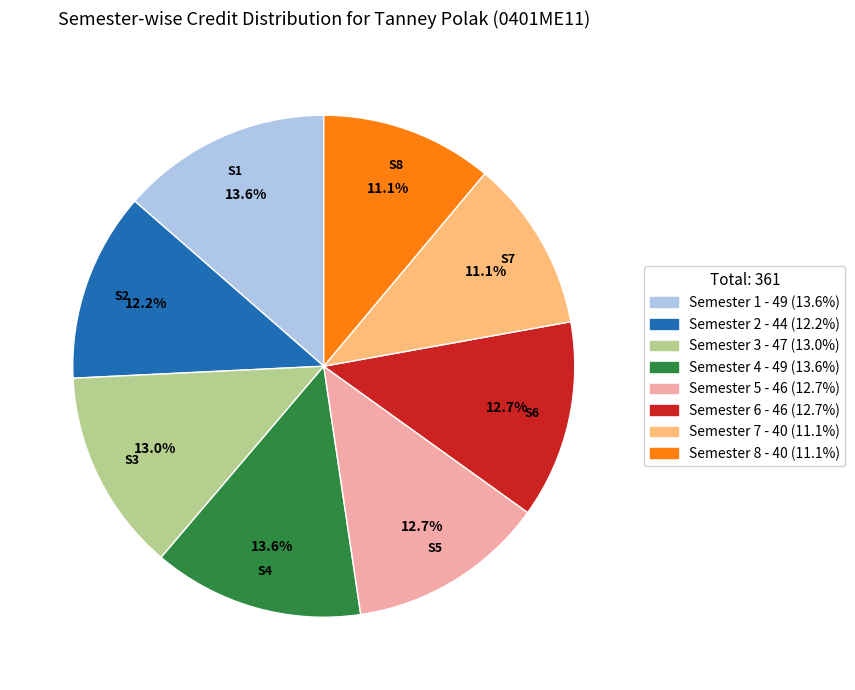

To the nearest percent, what is the combined percentage of Semester 5 and Semester 7?

24%